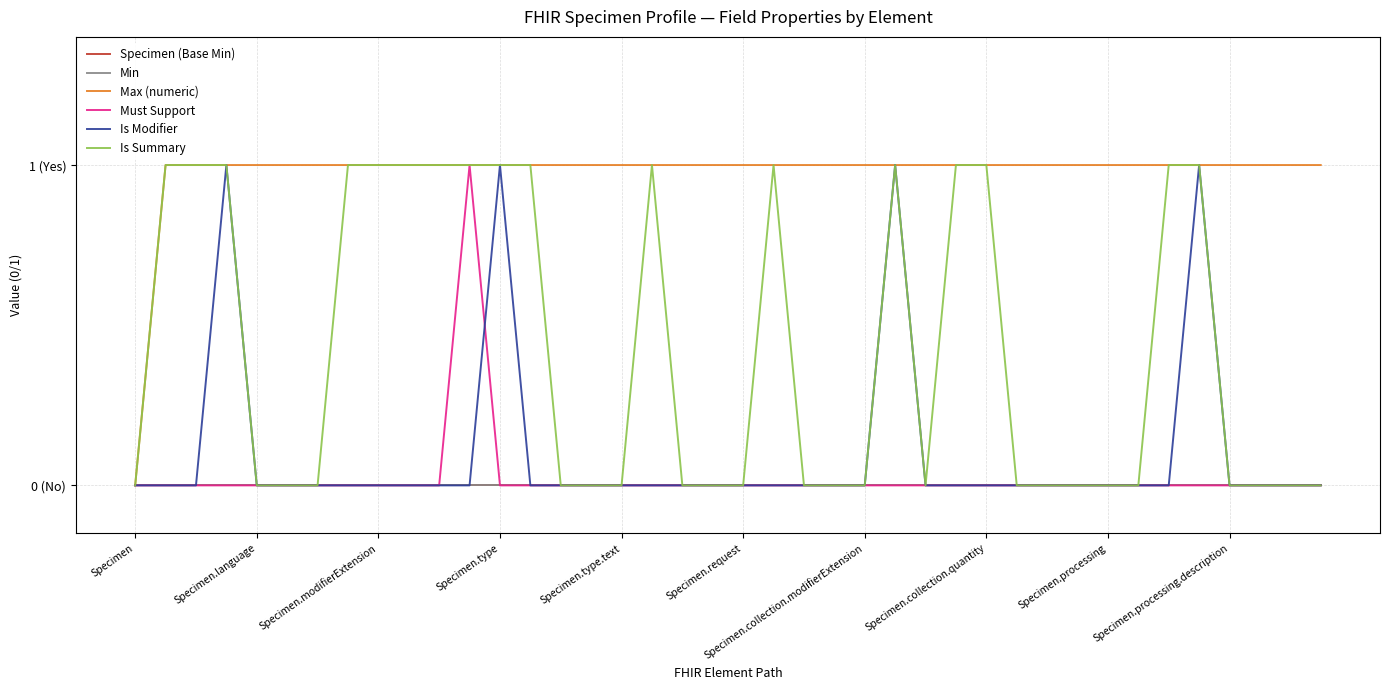

True or false: Is Modifier and Is Summary intersect in this chart.

False